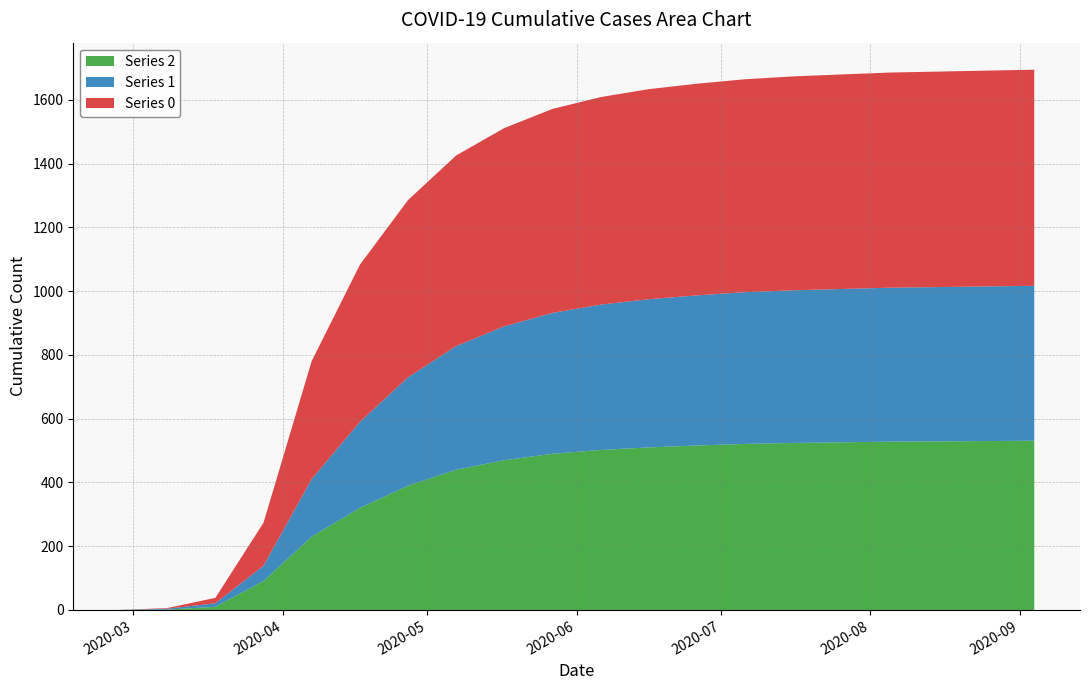

Reading right to left, extract all data points from this chart.

0: 2020-09-04=678	2020-08-25=677	2020-08-15=676	2020-08-05=675	2020-07-26=673	2020-07-16=671	2020-07-06=668	2020-06-26=664	2020-06-16=659	2020-06-06=651	2020-05-27=640	2020-05-17=622	2020-05-07=598	2020-04-27=556	2020-04-17=493	2020-04-07=370	2020-03-28=135	2020-03-18=17	2020-03-08=2	2020-02-27=0
1: 2020-09-04=486	2020-08-25=485	2020-08-15=484	2020-08-05=483	2020-07-26=481	2020-07-16=479	2020-07-06=476	2020-06-26=471	2020-06-16=465	2020-06-06=456	2020-05-27=442	2020-05-17=420	2020-05-07=388	2020-04-27=340	2020-04-17=270	2020-04-07=181	2020-03-28=48	2020-03-18=11	2020-03-08=3	2020-02-27=0
2: 2020-09-04=531	2020-08-25=530	2020-08-15=529	2020-08-05=528	2020-07-26=526	2020-07-16=524	2020-07-06=521	2020-06-26=516	2020-06-16=510	2020-06-06=502	2020-05-27=490	2020-05-17=470	2020-05-07=440	2020-04-27=390	2020-04-17=320	2020-04-07=230	2020-03-28=91	2020-03-18=10	2020-03-08=1	2020-02-27=0